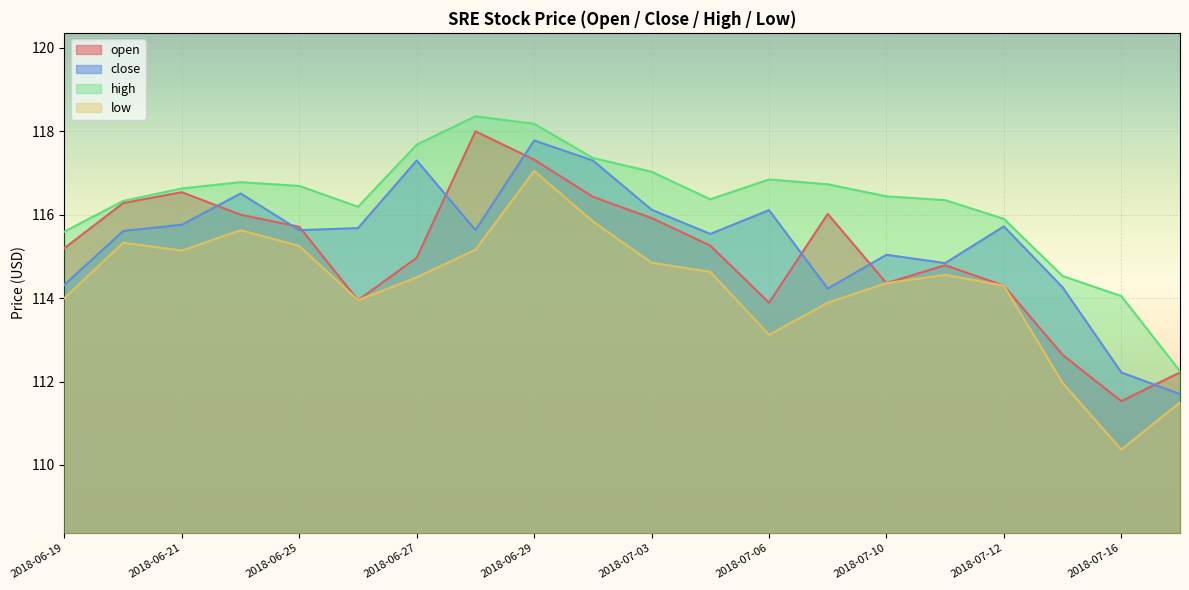

Reading right to left, extract all data points from this chart.

open: 2018-07-17=112.2	2018-07-16=111.5	2018-07-13=112.6	2018-07-12=114.3	2018-07-11=114.8	2018-07-10=114.4	2018-07-09=116.0	2018-07-06=113.9	2018-07-05=115.3	2018-07-03=115.9	2018-07-02=116.4	2018-06-29=117.3	2018-06-28=118.0	2018-06-27=115.0	2018-06-26=114.0	2018-06-25=115.7	2018-06-22=116.0	2018-06-21=116.5	2018-06-20=116.3	2018-06-19=115.2
close: 2018-07-17=111.7	2018-07-16=112.2	2018-07-13=114.3	2018-07-12=115.7	2018-07-11=114.8	2018-07-10=115.0	2018-07-09=114.2	2018-07-06=116.1	2018-07-05=115.5	2018-07-03=116.1	2018-07-02=117.3	2018-06-29=117.8	2018-06-28=115.6	2018-06-27=117.3	2018-06-26=115.7	2018-06-25=115.6	2018-06-22=116.5	2018-06-21=115.8	2018-06-20=115.6	2018-06-19=114.3
high: 2018-07-17=112.2	2018-07-16=114.0	2018-07-13=114.5	2018-07-12=115.9	2018-07-11=116.3	2018-07-10=116.4	2018-07-09=116.7	2018-07-06=116.8	2018-07-05=116.4	2018-07-03=117.0	2018-07-02=117.4	2018-06-29=118.2	2018-06-28=118.4	2018-06-27=117.7	2018-06-26=116.2	2018-06-25=116.7	2018-06-22=116.8	2018-06-21=116.6	2018-06-20=116.3	2018-06-19=115.6
low: 2018-07-17=111.5	2018-07-16=110.4	2018-07-13=112.0	2018-07-12=114.3	2018-07-11=114.6	2018-07-10=114.4	2018-07-09=113.9	2018-07-06=113.1	2018-07-05=114.6	2018-07-03=114.8	2018-07-02=115.8	2018-06-29=117.0	2018-06-28=115.2	2018-06-27=114.5	2018-06-26=114.0	2018-06-25=115.2	2018-06-22=115.6	2018-06-21=115.1	2018-06-20=115.3	2018-06-19=114.0